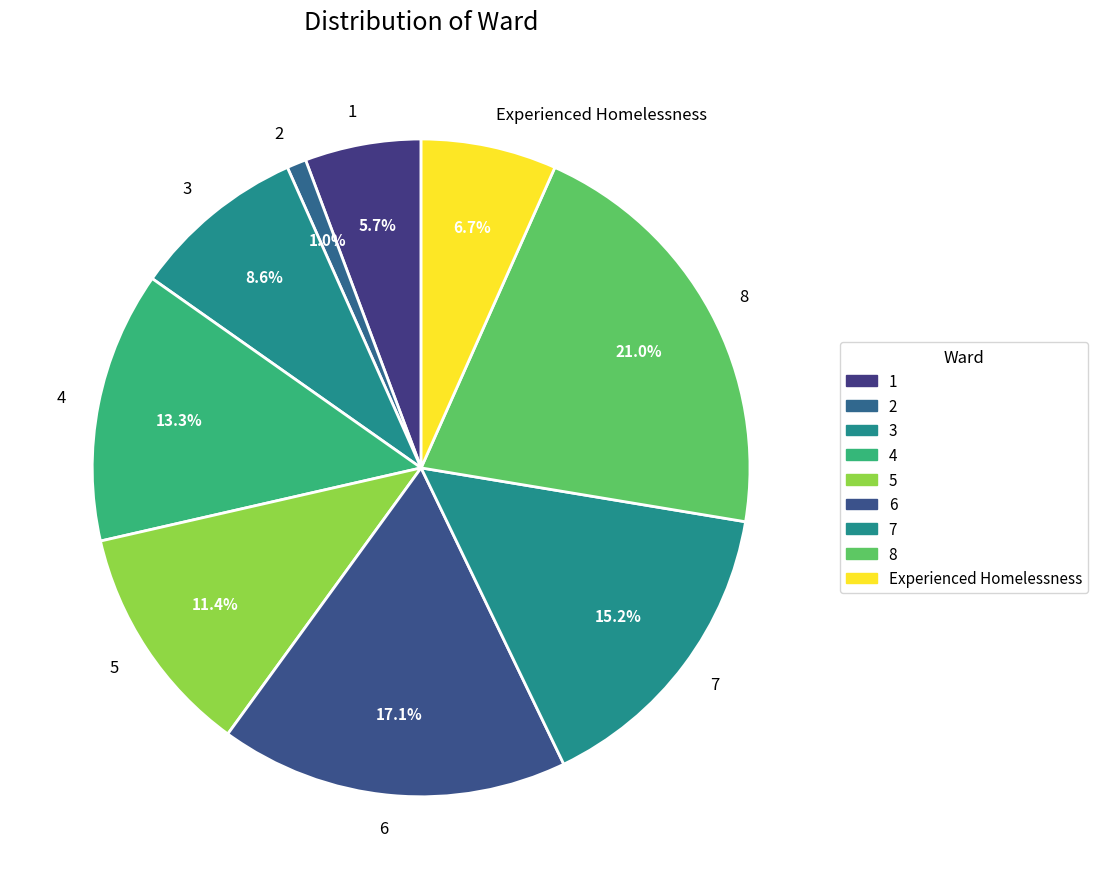

The 7 slice represents 1% of the pie. True or false?

False